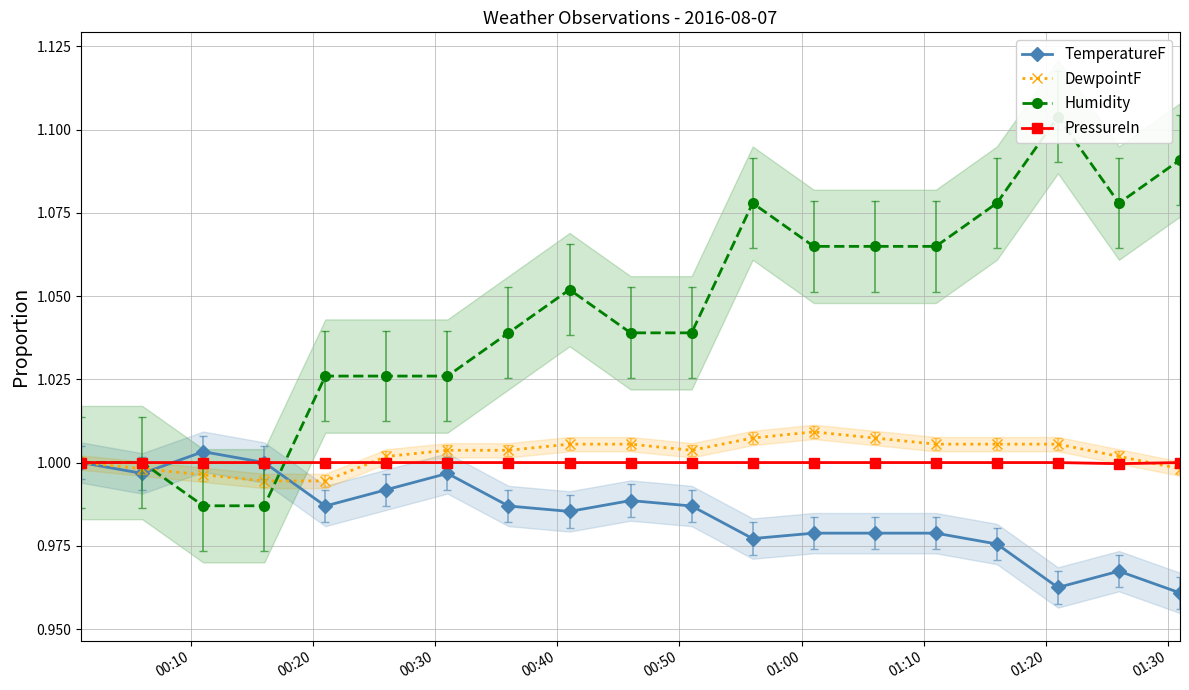

True or false: DewpointF and Humidity intersect in this chart.

True